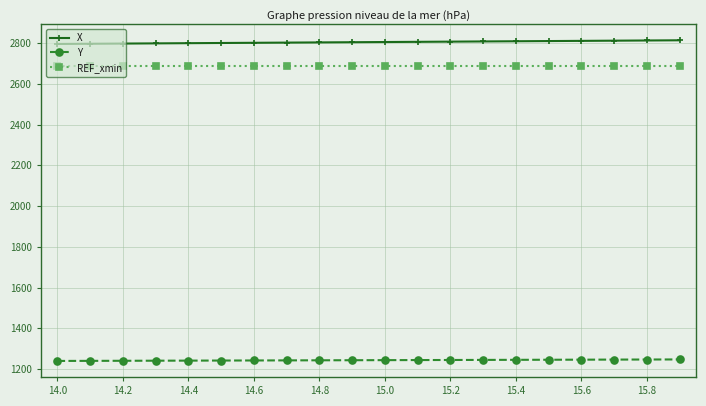

List the series in order of their peak value, lowest first.

Y, REF_xmin, X